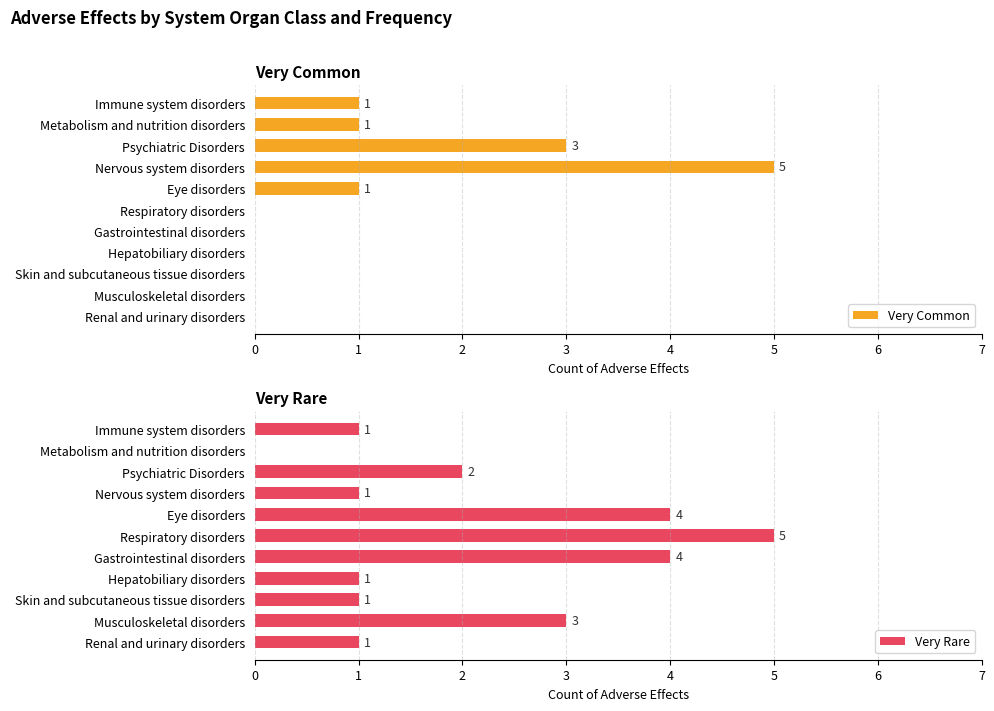

Is it true that Very Common equals 1 at Eye disorders?

True